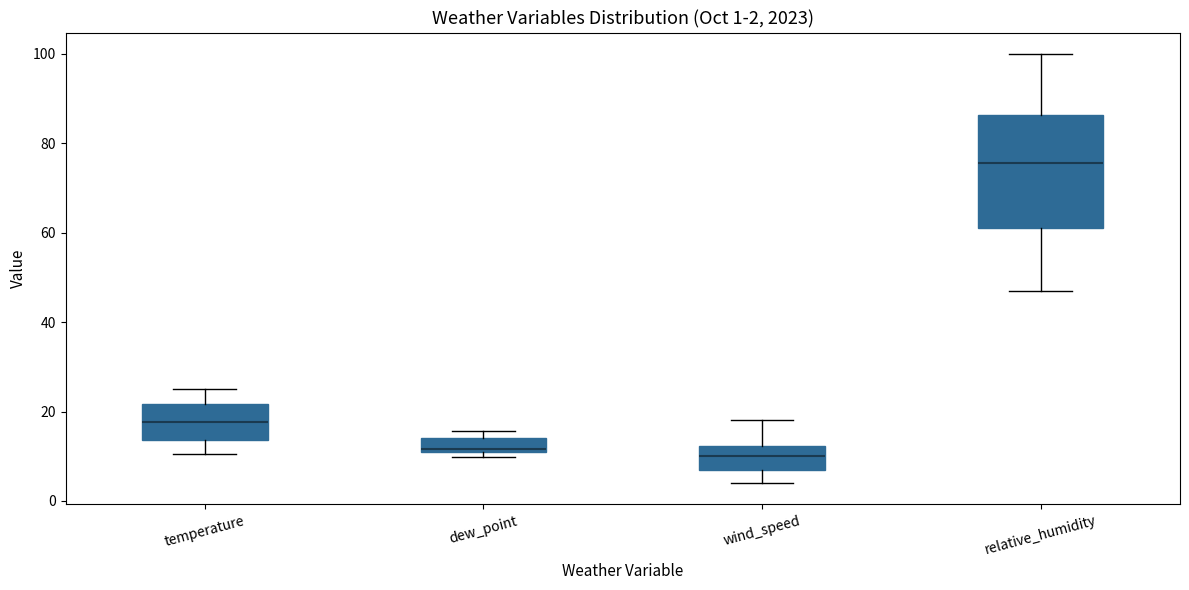

Which box is the tallest, from its lower edge to its upper edge?

relative_humidity